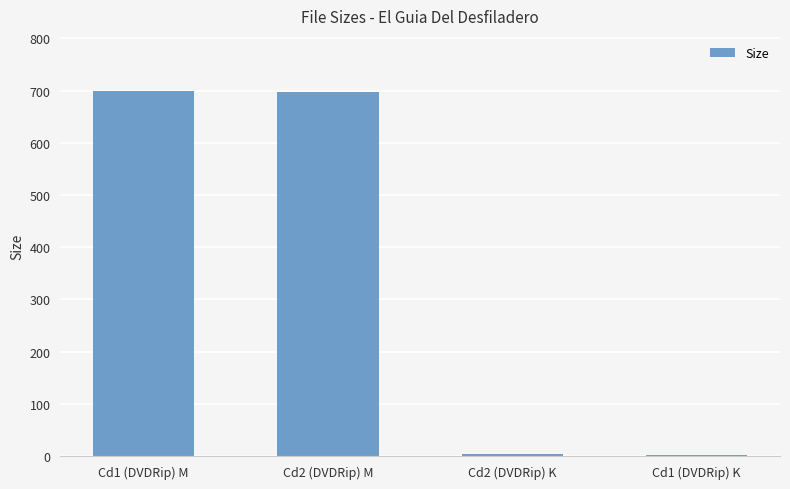

Approximately how many times larger is the value at Cd2 (DVDRip) M compared to Cd1 (DVDRip) M?

1.0